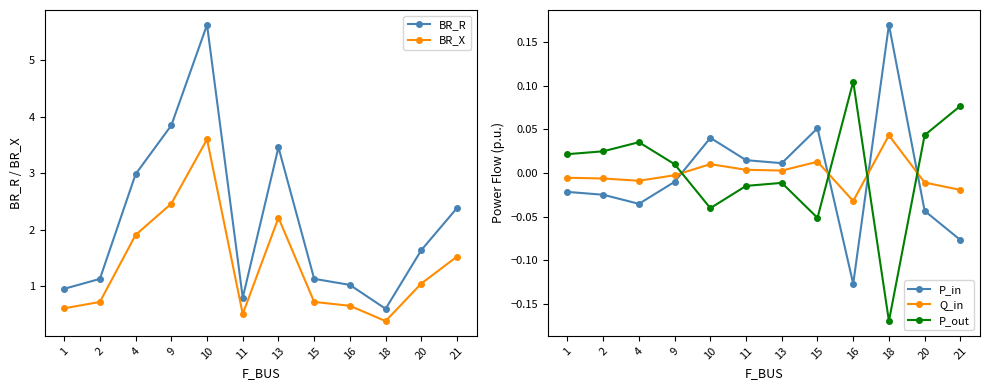

At how many categories does at least one series exceed 0?

12